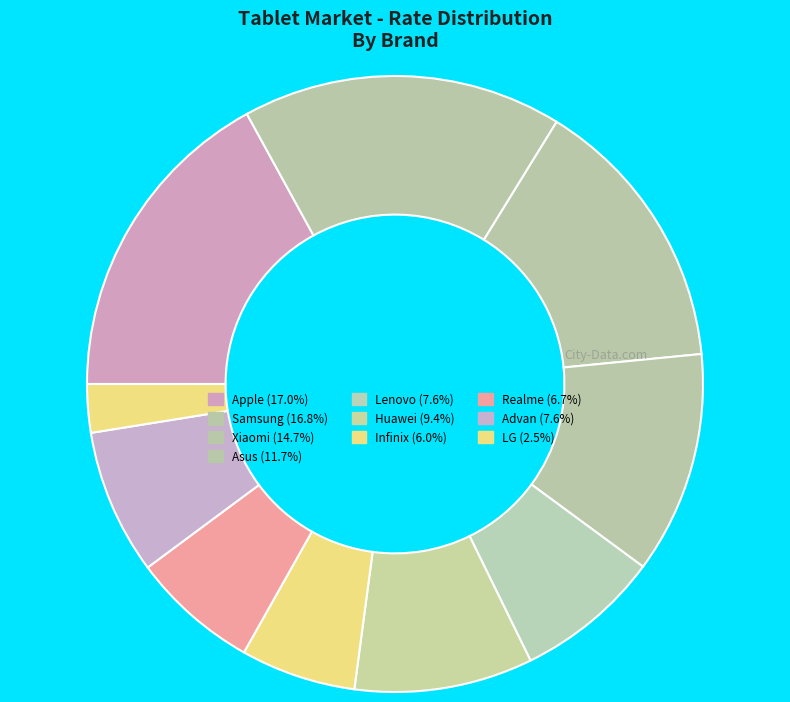

Combined, what portion of the pie is Apple and Infinix?

23.1%